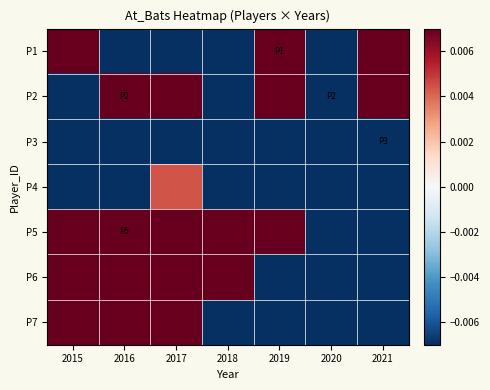

At how many categories does at least one series exceed 0?

6